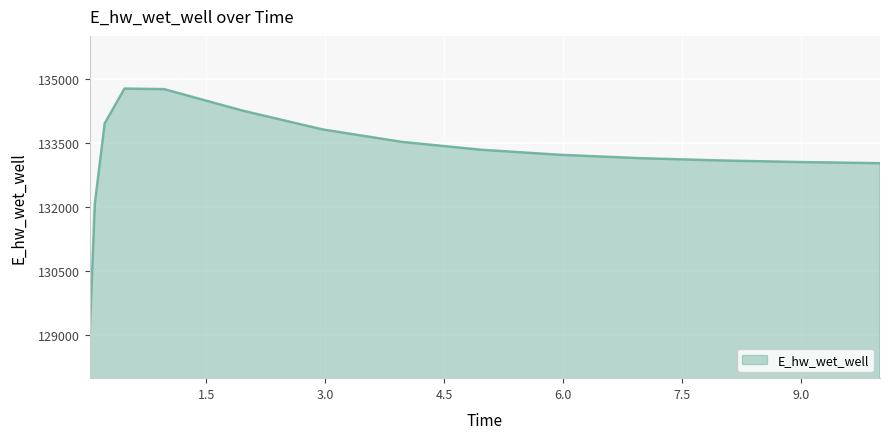

What is the maximum value shown in the chart?

134769.3